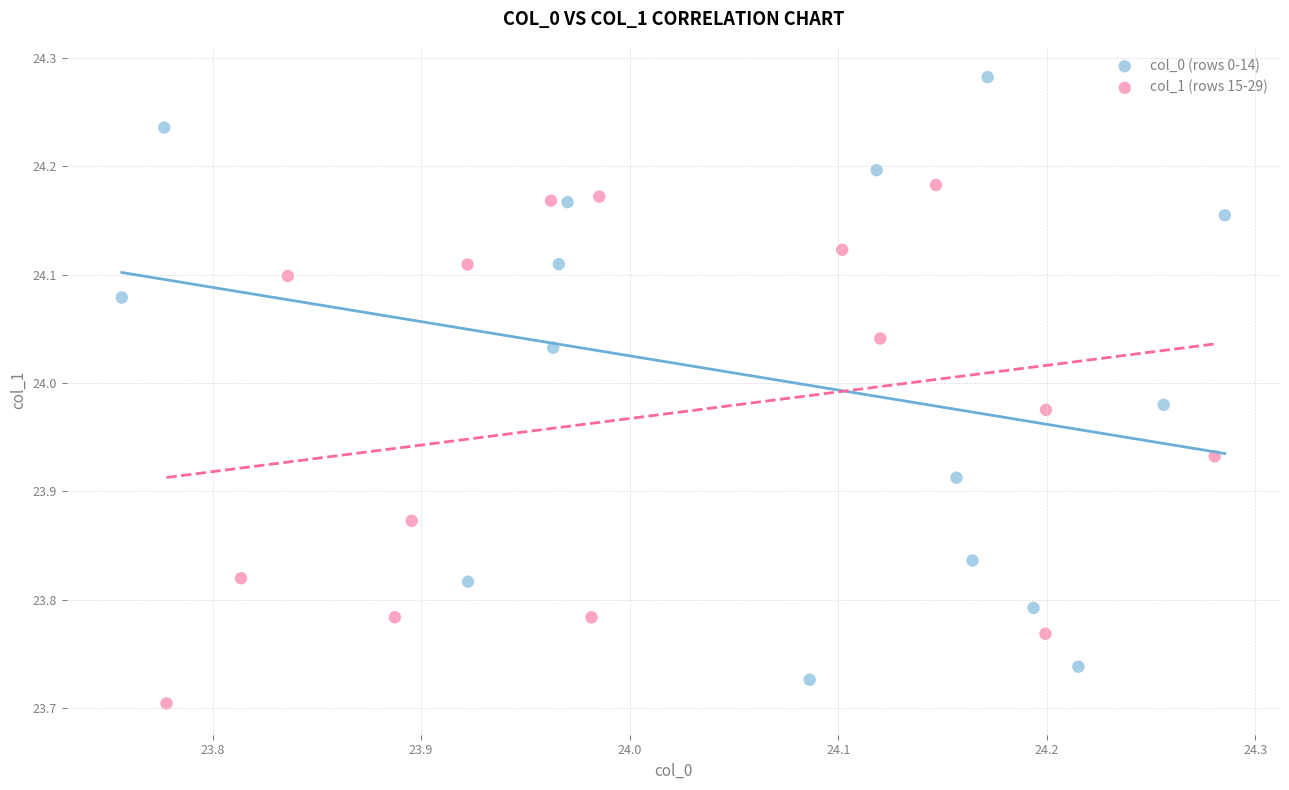

Which series has the widest spread of Y values?

col_0 (rows 0-14)